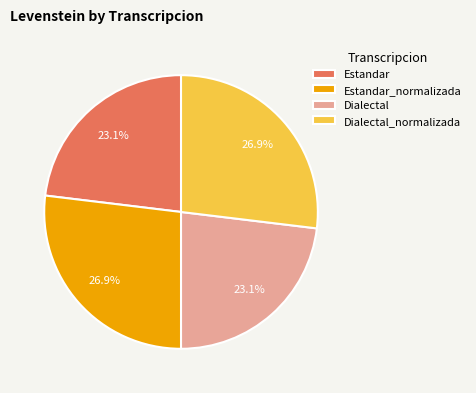

Between Estandar and Estandar_normalizada, which is larger?

Estandar_normalizada